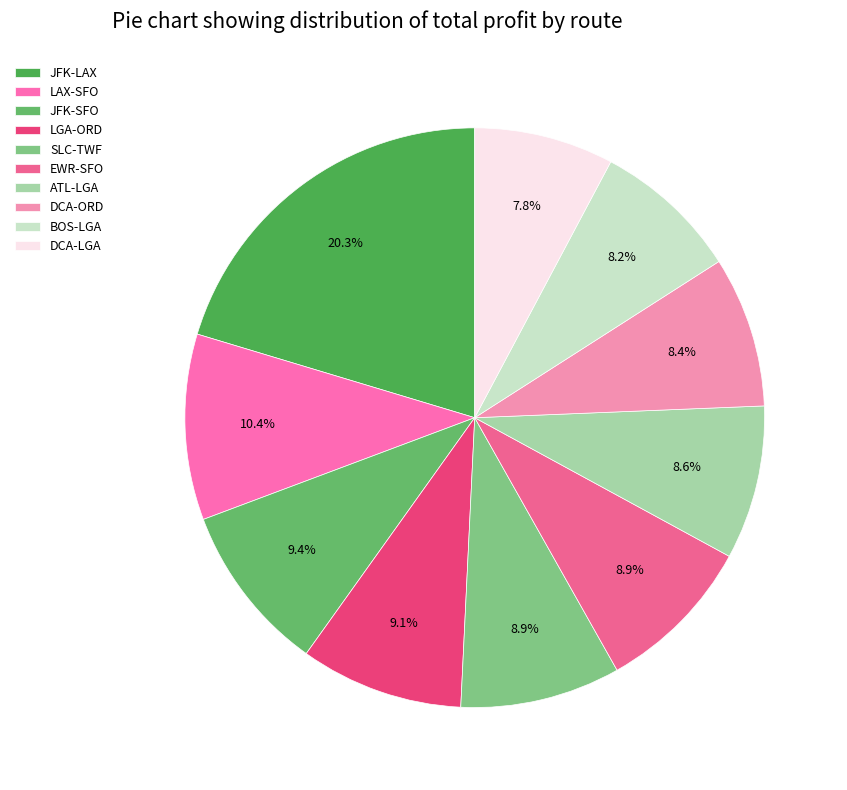

To the nearest percent, what portion does DCA-ORD represent?

8%